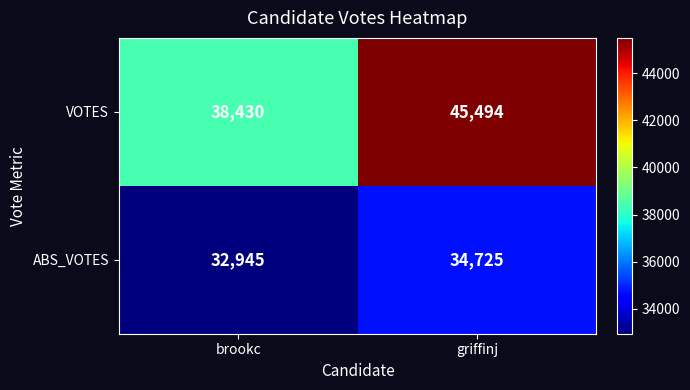

What is the average value of the ABS_VOTES series?

33835